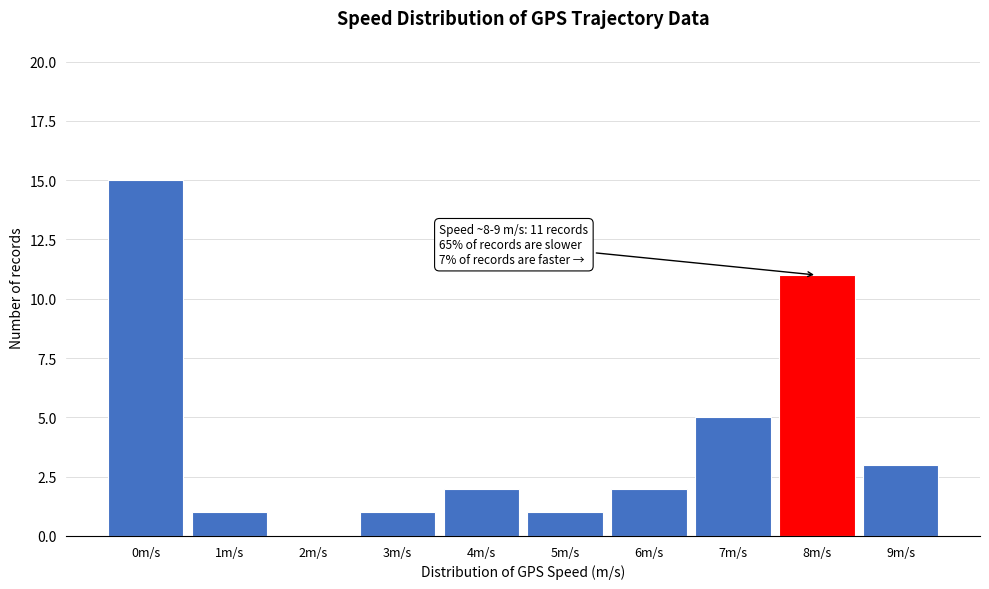

Reading left to right, what are all the values shown in this chart?

0m/s=15	1m/s=1	2m/s=0	3m/s=1	4m/s=2	5m/s=1	6m/s=2	7m/s=5	8m/s=11	9m/s=3